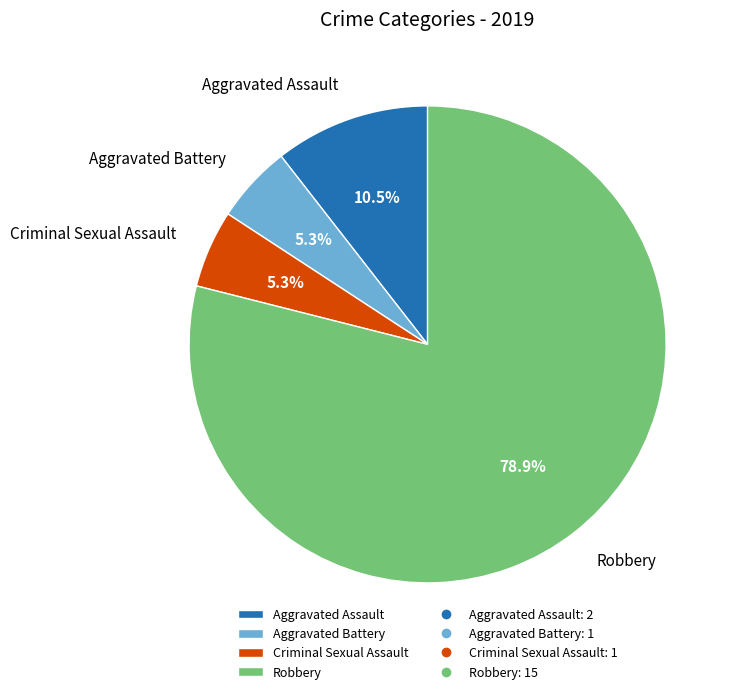

To the nearest percent, what is the difference between the Aggravated Battery and Aggravated Assault slice percentages?

5%